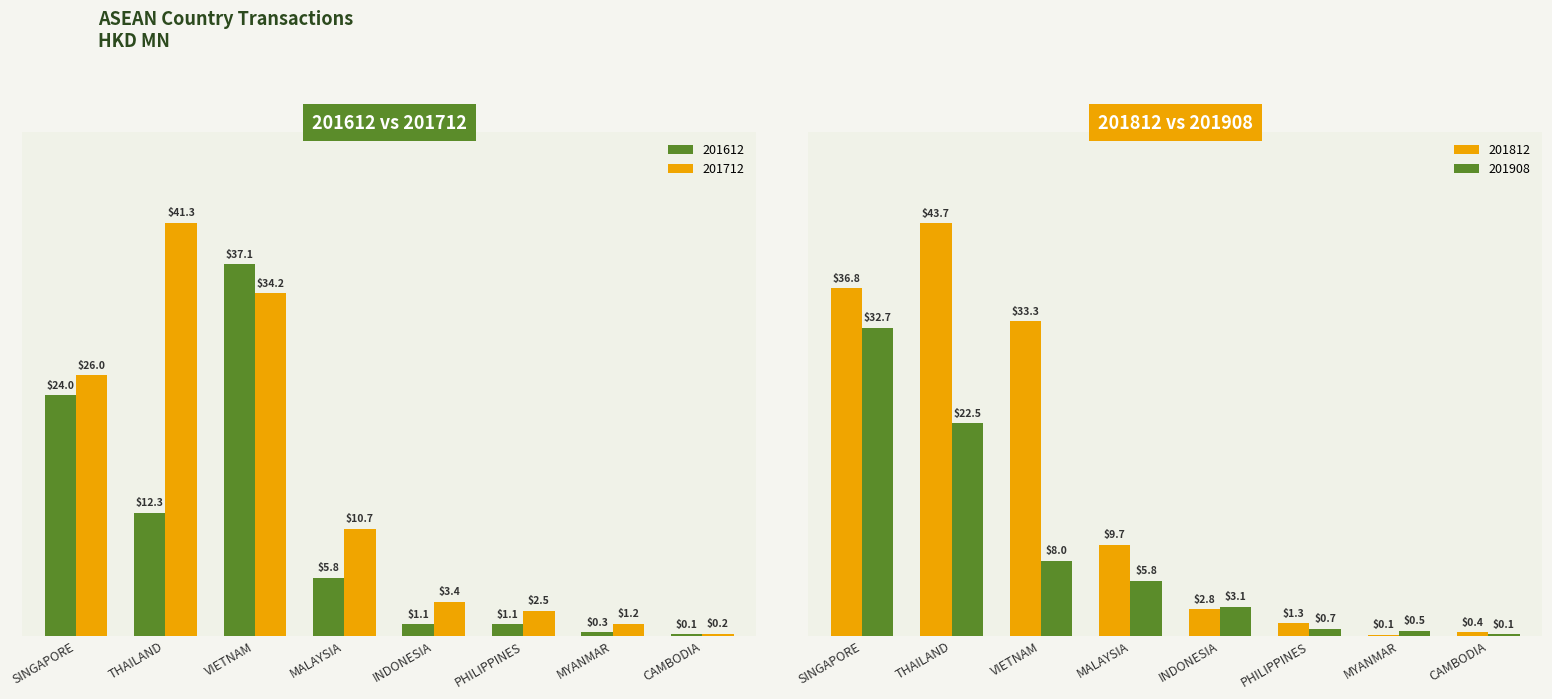

Where is 201612 nearest to the value 18?

THAILAND